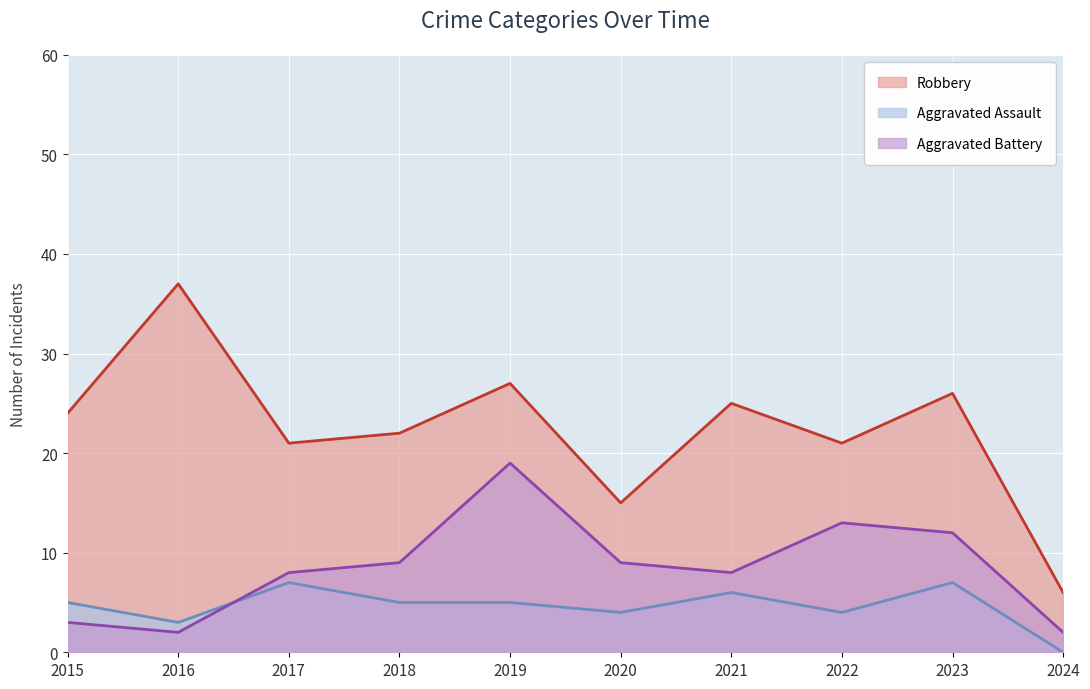

At how many categories does at least one series exceed 26?

2